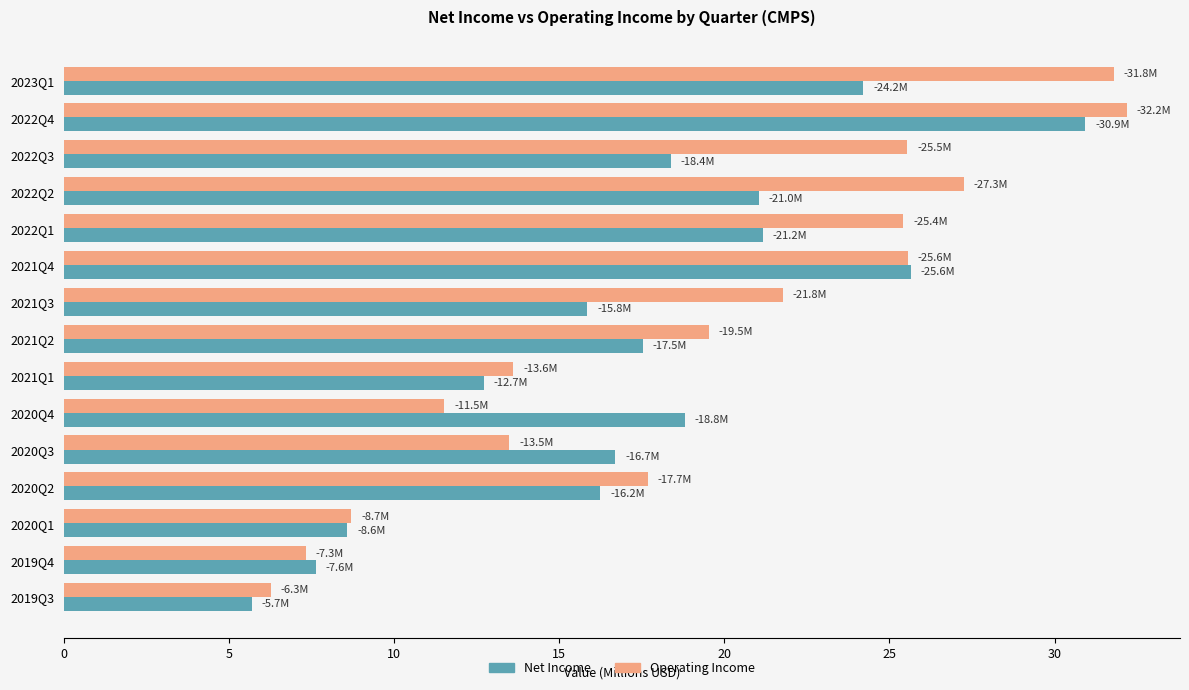

What is the maximum value shown in the chart?

32.2